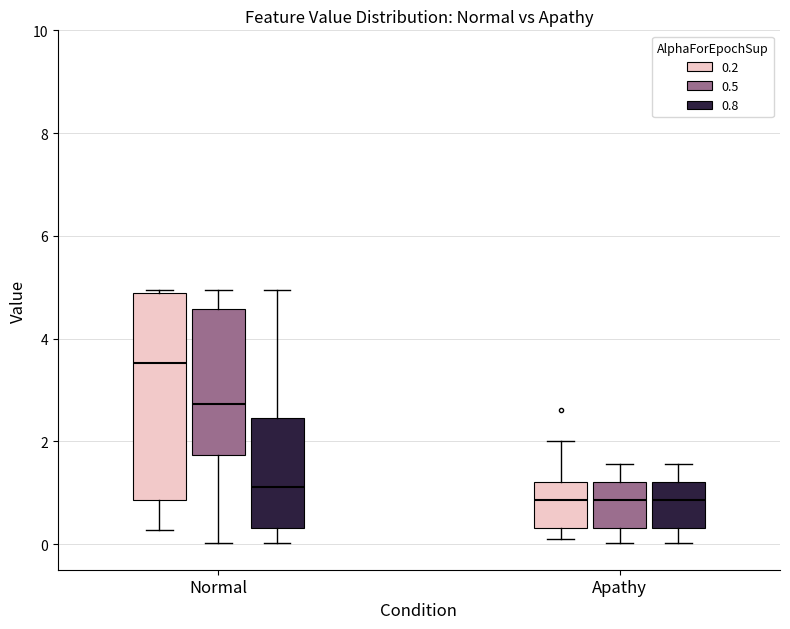

Which box's median line is the highest?

Normal (0.2)